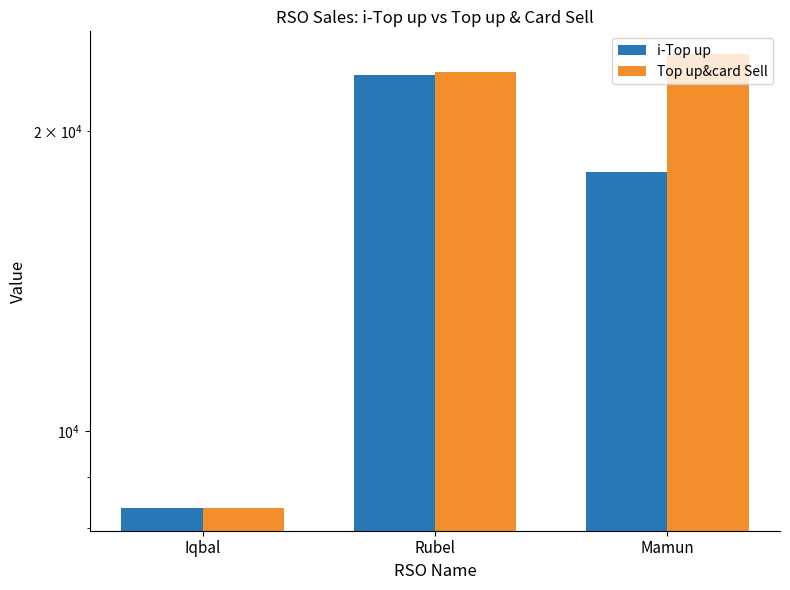

Reading right to left, list all the values displayed in this chart.

i-Top up: 18219	22776	8380
Top up&card Sell: 23909	22956	8380